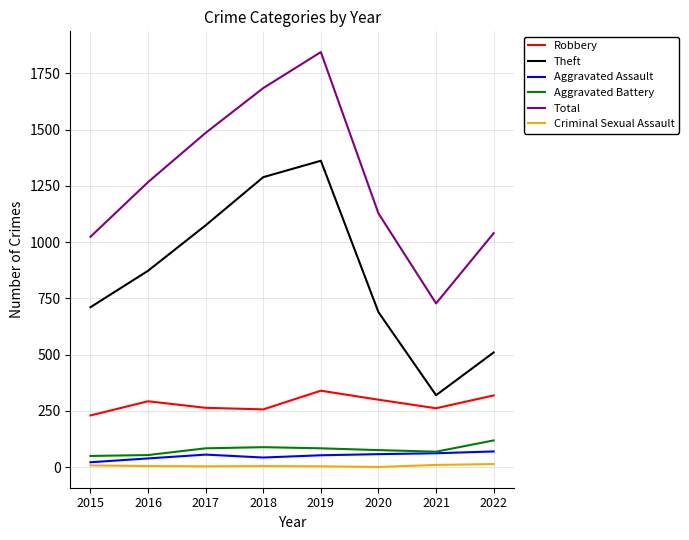

What is the average value of the Aggravated Assault series?

50